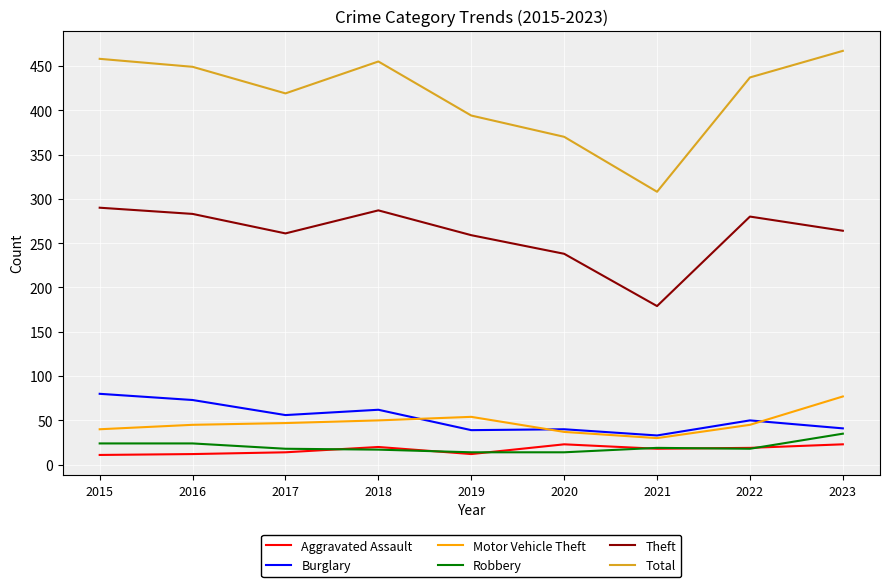

Which category has the highest value across all series?

2023